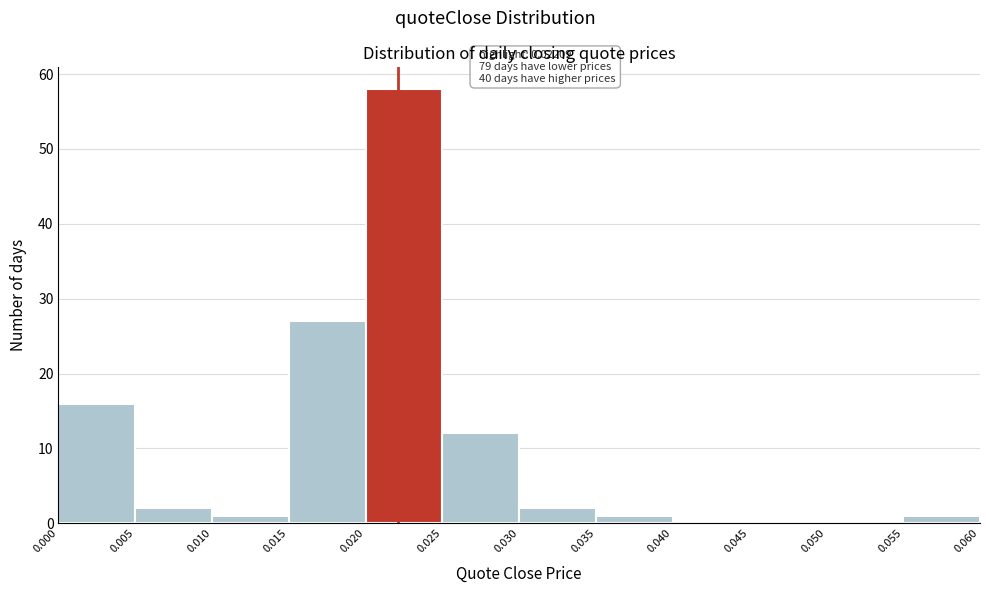

Over which range of the x-axis is the bar tallest?

0.020 to 0.025